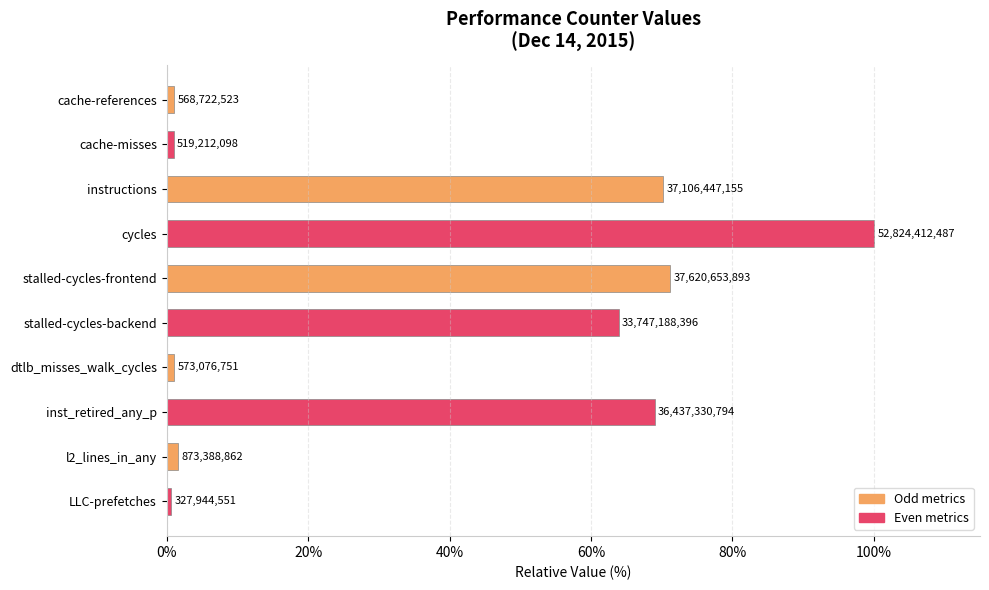

How many bars are there in total?

10